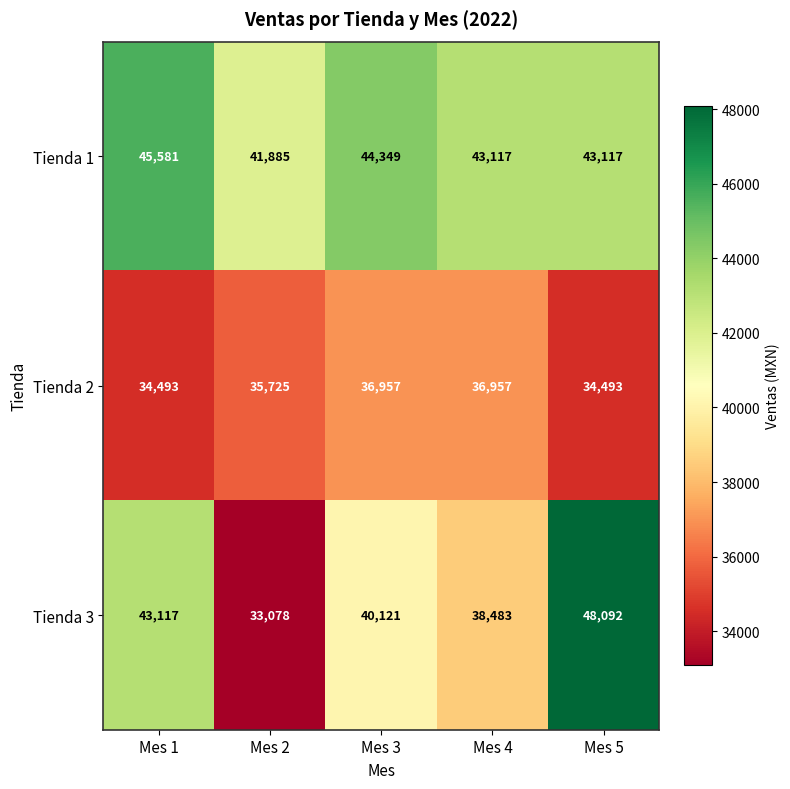

At which category is the sum across all series the highest?

Mes 5